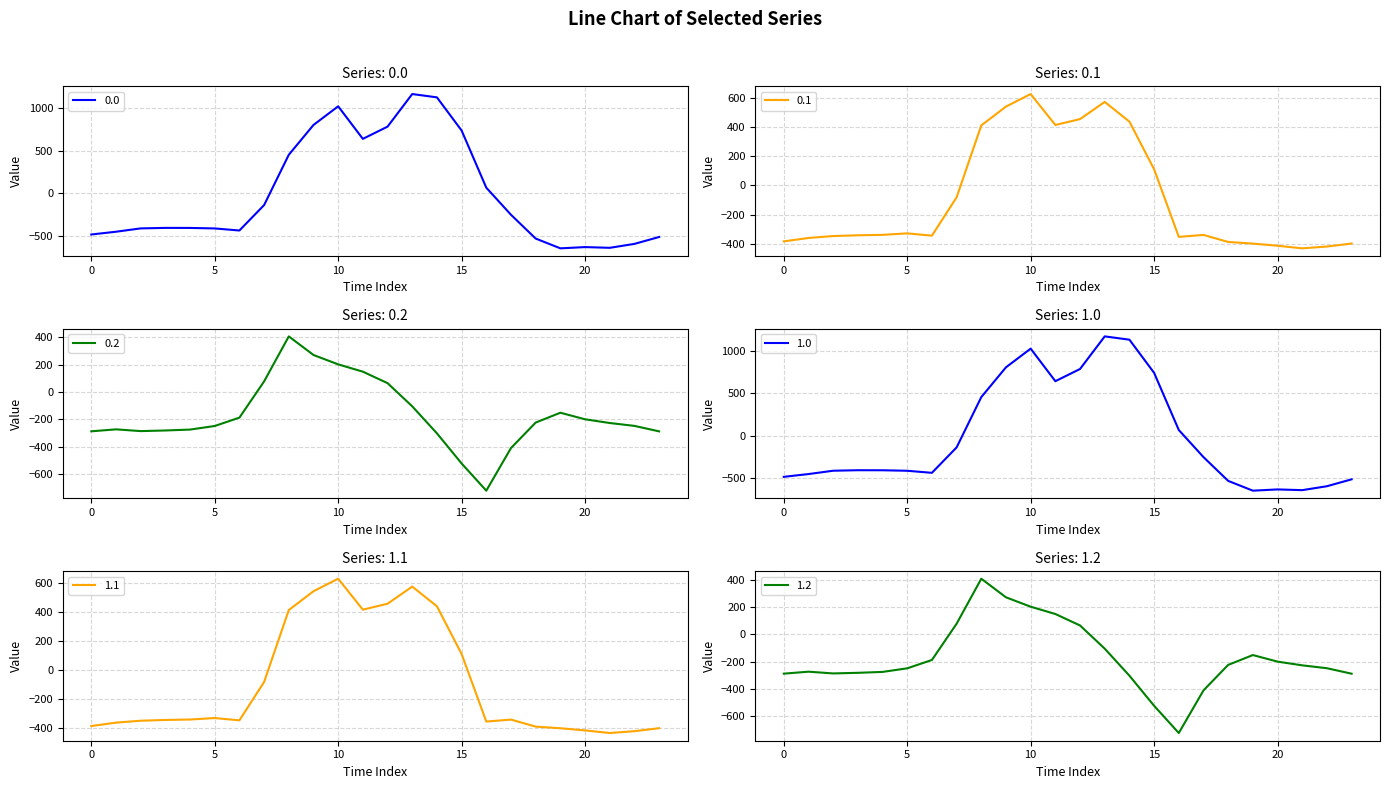

Reading left to right, what are all the values shown in this chart?

0.0: 0=-482.0	1=-449.5	2=-410.3	3=-404.4	4=-404.9	5=-410.8	6=-435.0	7=-136.4	8=454.2	9=804.0	10=1023.2	11=640.9	12=784.4	13=1167.2	14=1128.3	15=739.0	16=67.6	17=-250.3	18=-529.6	19=-644.5	20=-629.9	21=-638.4	22=-592.3	23=-511.3
0.1: 0=-384.6	1=-361.1	2=-347.9	3=-342.7	4=-339.6	5=-329.5	6=-345.2	7=-81.6	8=412.6	9=542.1	10=628.1	11=415.4	12=456.1	13=574.0	14=438.6	15=111.1	16=-353.7	17=-340.1	18=-388.5	19=-399.7	20=-414.5	21=-432.4	22=-419.9	23=-399.4
0.2: 0=-287.1	1=-272.7	2=-285.5	3=-281.0	4=-274.4	5=-248.1	6=-187.1	7=77.9	8=407.2	9=271.1	10=202.5	11=149.1	12=65.2	13=-104.4	14=-301.9	15=-522.2	16=-721.2	17=-409.5	18=-223.1	19=-151.1	20=-199.2	21=-226.4	22=-247.4	23=-287.5
1.0: 0=-482.0	1=-449.5	2=-410.3	3=-404.4	4=-404.9	5=-410.8	6=-435.0	7=-136.4	8=454.2	9=804.0	10=1023.2	11=640.9	12=784.4	13=1167.2	14=1128.3	15=739.0	16=67.6	17=-250.3	18=-529.6	19=-644.5	20=-629.9	21=-638.4	22=-592.3	23=-511.3
1.1: 0=-384.6	1=-361.1	2=-347.9	3=-342.7	4=-339.6	5=-329.5	6=-345.2	7=-81.6	8=412.6	9=542.1	10=628.1	11=415.4	12=456.1	13=574.0	14=438.6	15=111.1	16=-353.7	17=-340.1	18=-388.5	19=-399.7	20=-414.5	21=-432.4	22=-419.9	23=-399.4
1.2: 0=-287.1	1=-272.7	2=-285.5	3=-281.0	4=-274.4	5=-248.1	6=-187.1	7=77.9	8=407.2	9=271.1	10=202.5	11=149.1	12=65.2	13=-104.4	14=-301.9	15=-522.2	16=-721.2	17=-409.5	18=-223.1	19=-151.1	20=-199.2	21=-226.4	22=-247.4	23=-287.5